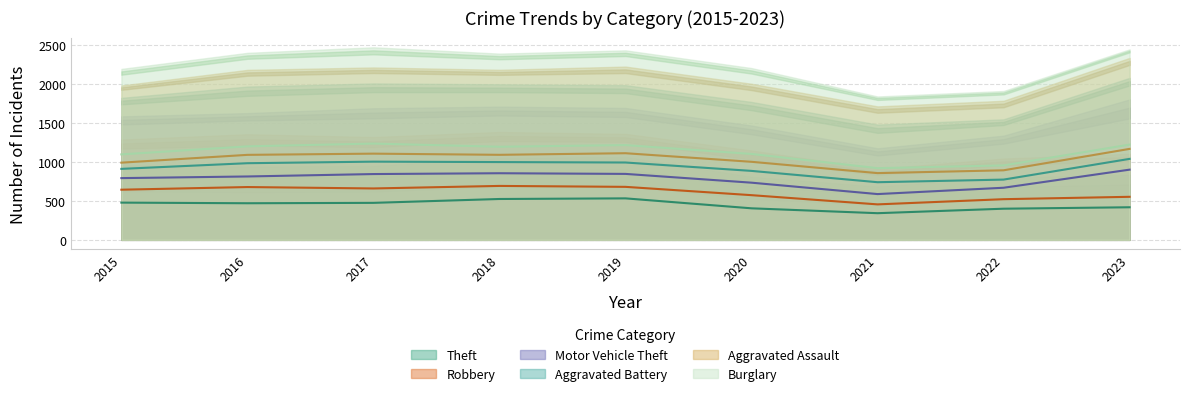

Where is Aggravated Assault nearest to the value 207?

2017